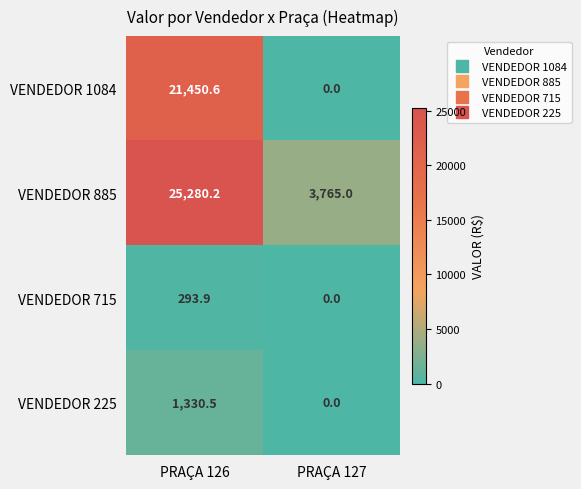

The VENDEDOR 1084 series shows 12656.4 at PRAÇA 127. True or false?

False